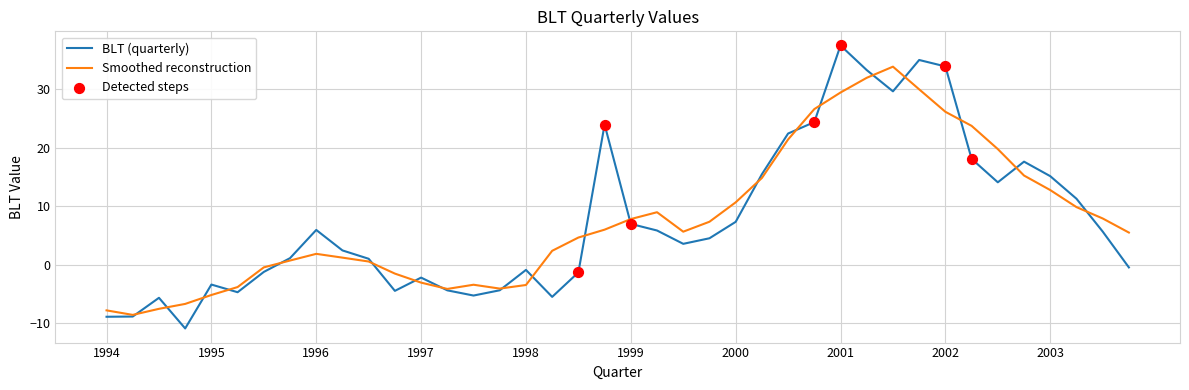

Rank the series by their maximum value, from lowest to highest.

Smoothed reconstruction, BLT (quarterly)